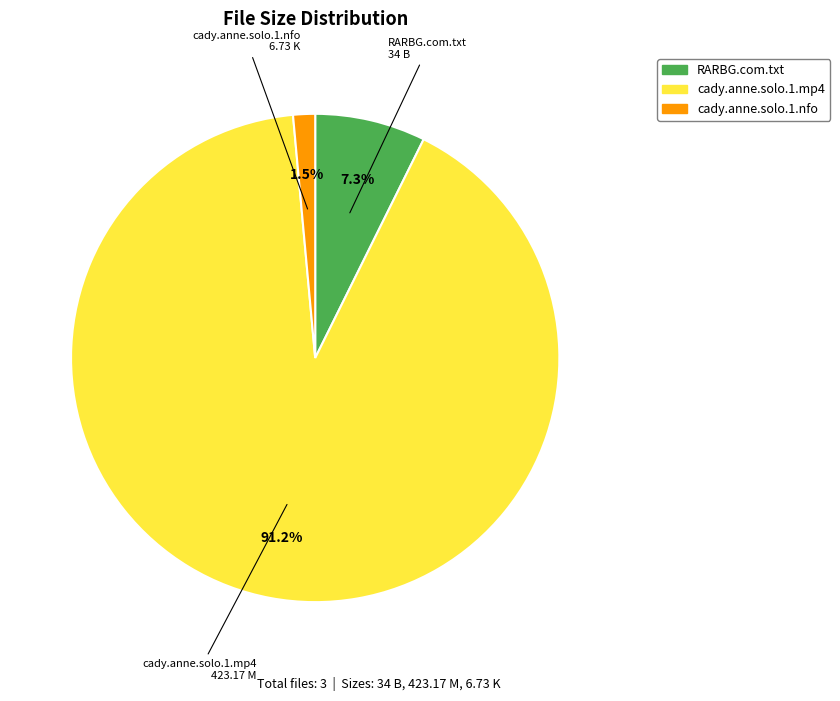

Count the number of slices in the pie.

3